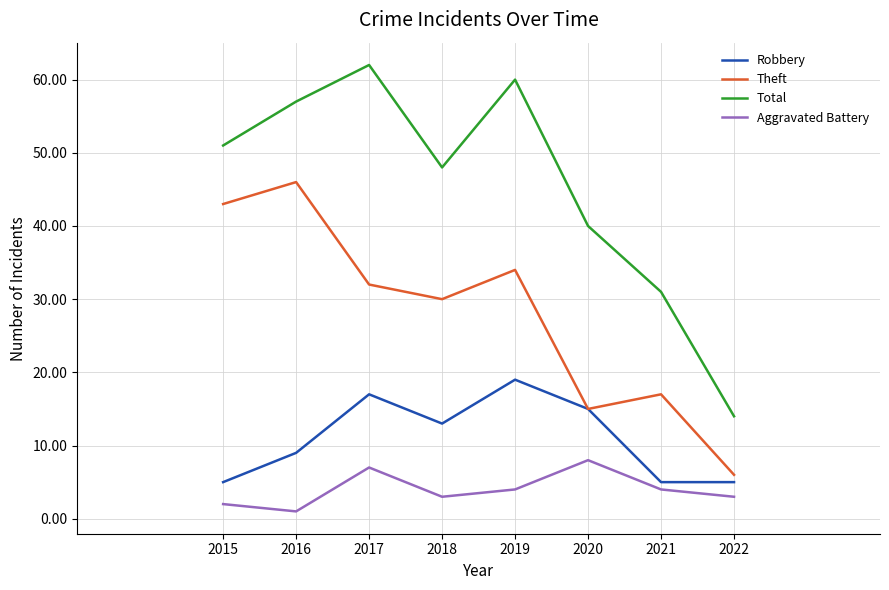

How many Robbery values are between 5 and 17?

7